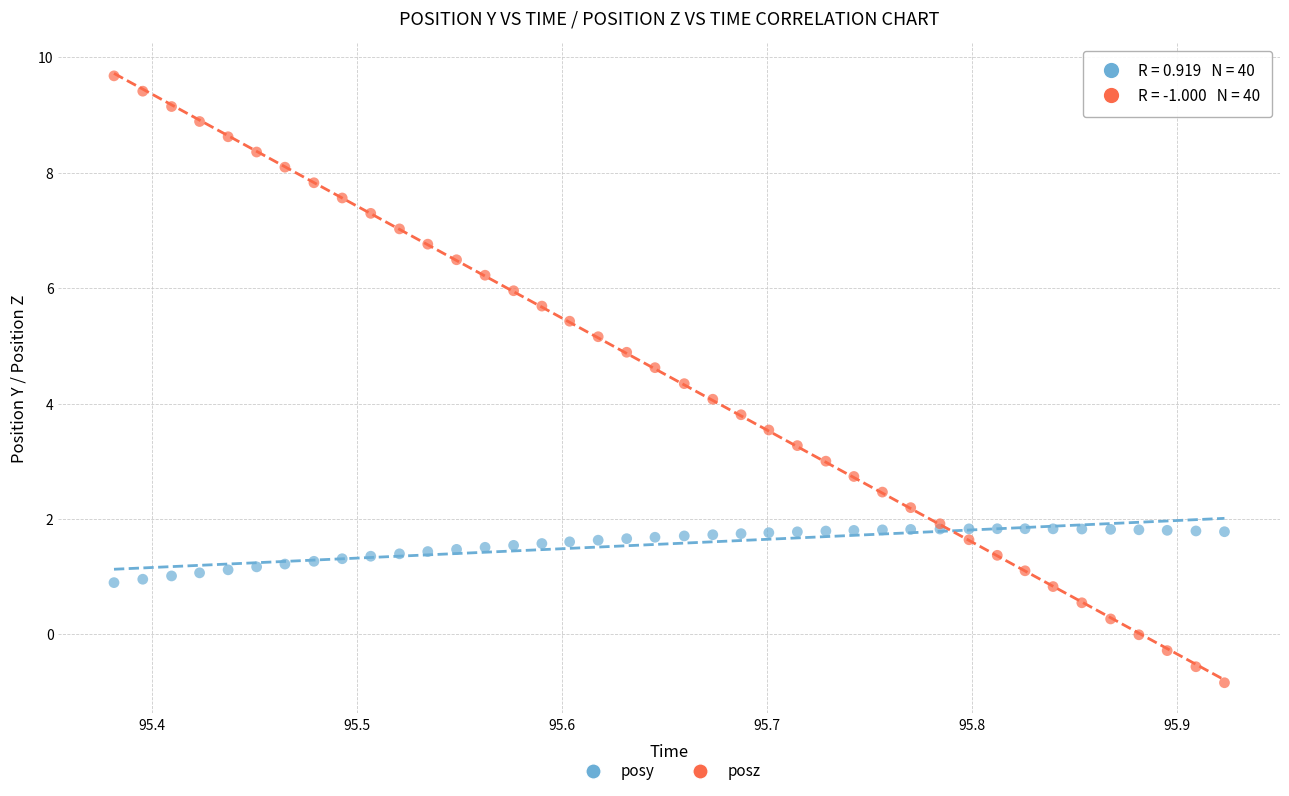

Which series reaches the maximum Y coordinate?

posz